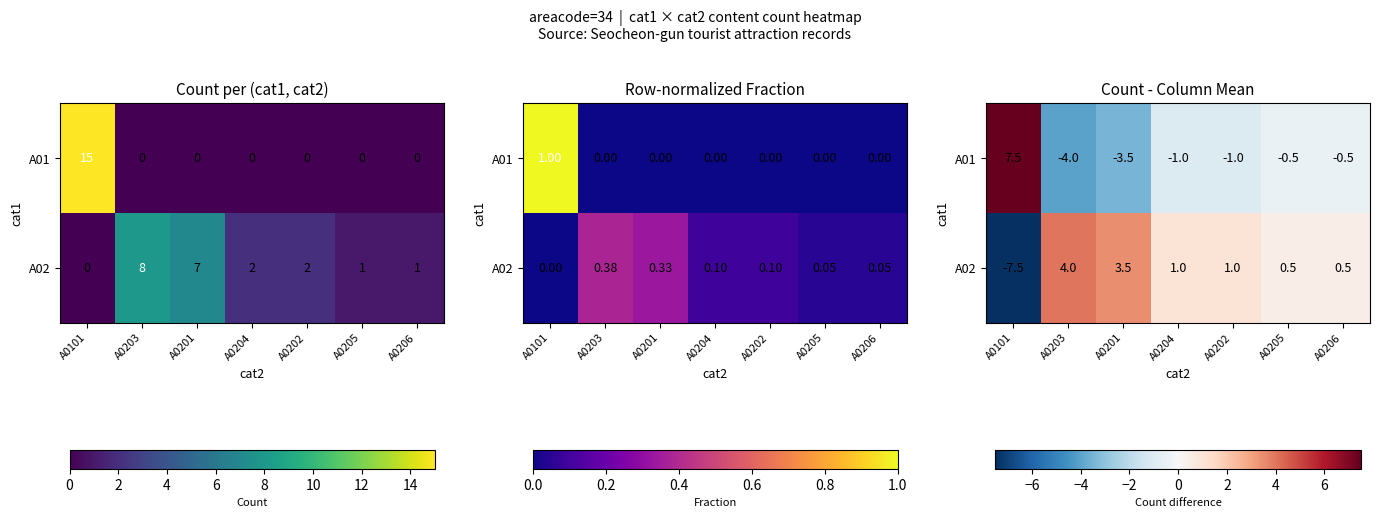

What is the lowest value of the A02 series?

-7.5